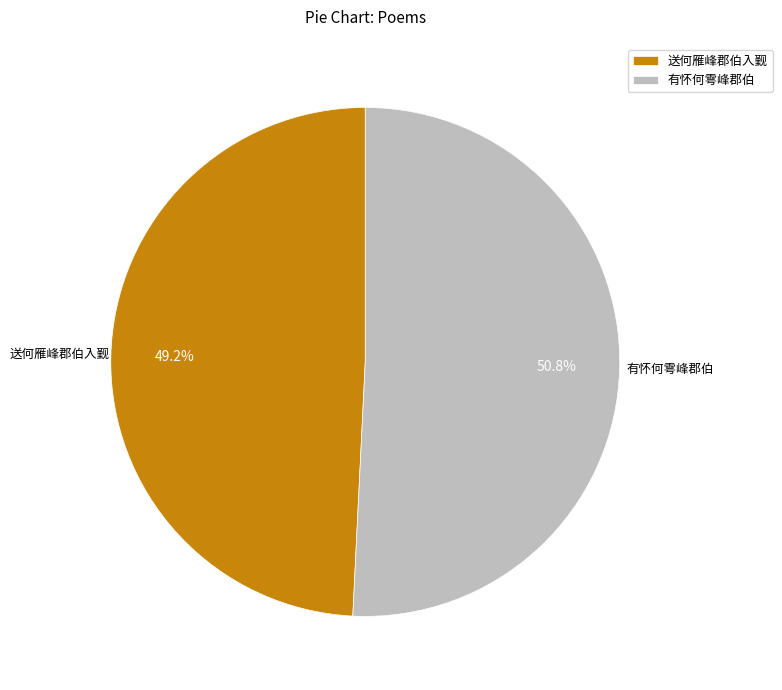

Does 送何雁峰郡伯入觐 account for over 50% of the chart?

No